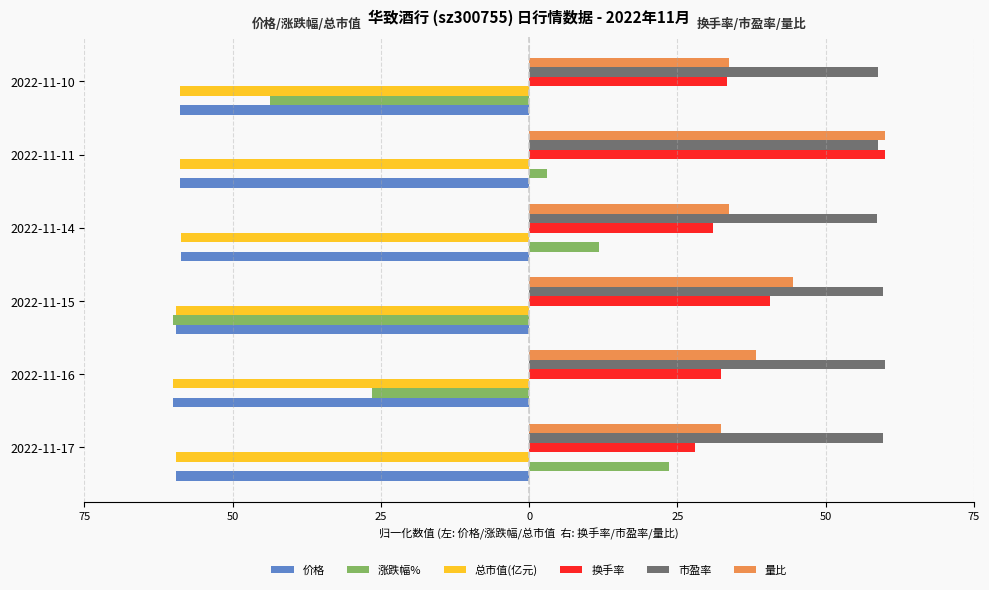

What are all the series names shown in the legend?

价格, 涨跌幅%, 总市值(亿元), 换手率, 市盈率, 量比